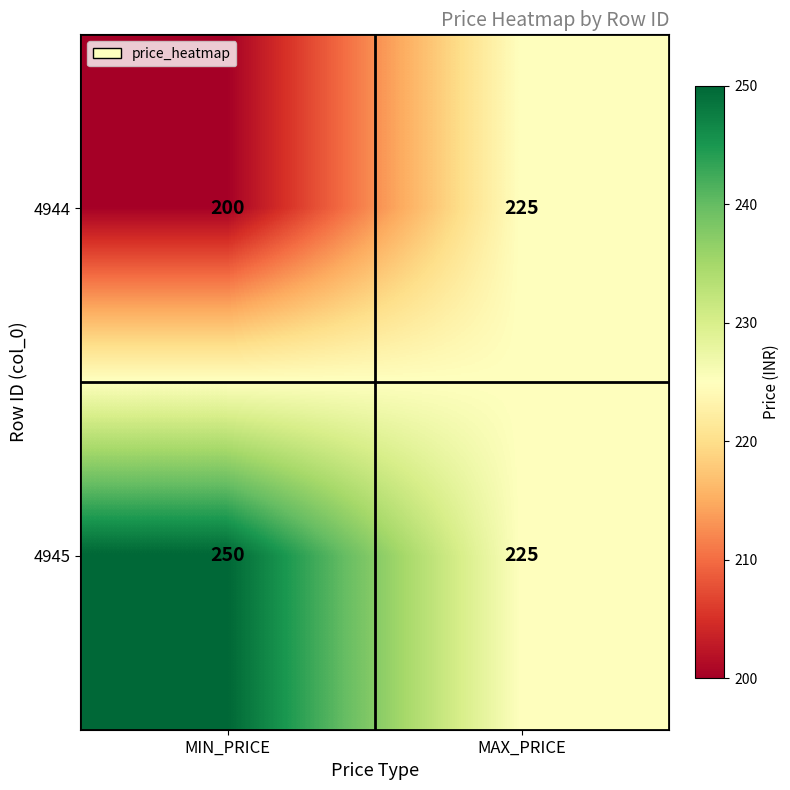

What is the approximate value of 4944 at MAX_PRICE, to the nearest 5?

225